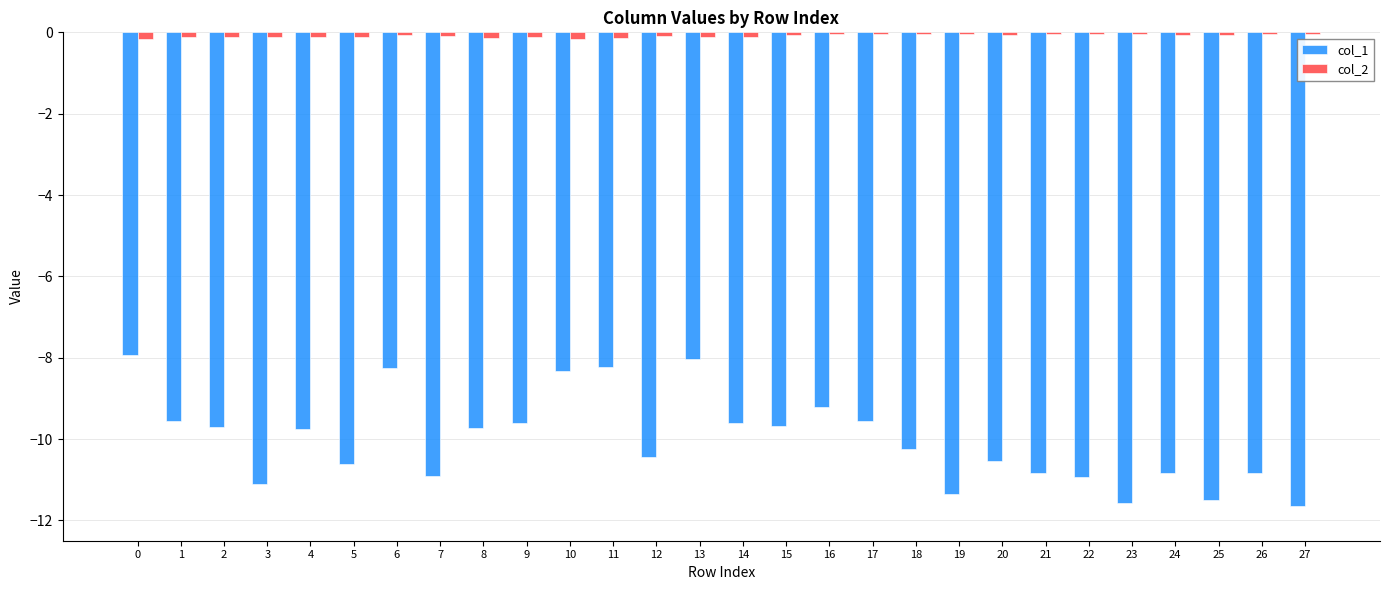

What is the value of the col_1 bar at the 14th from the left?

-8.0